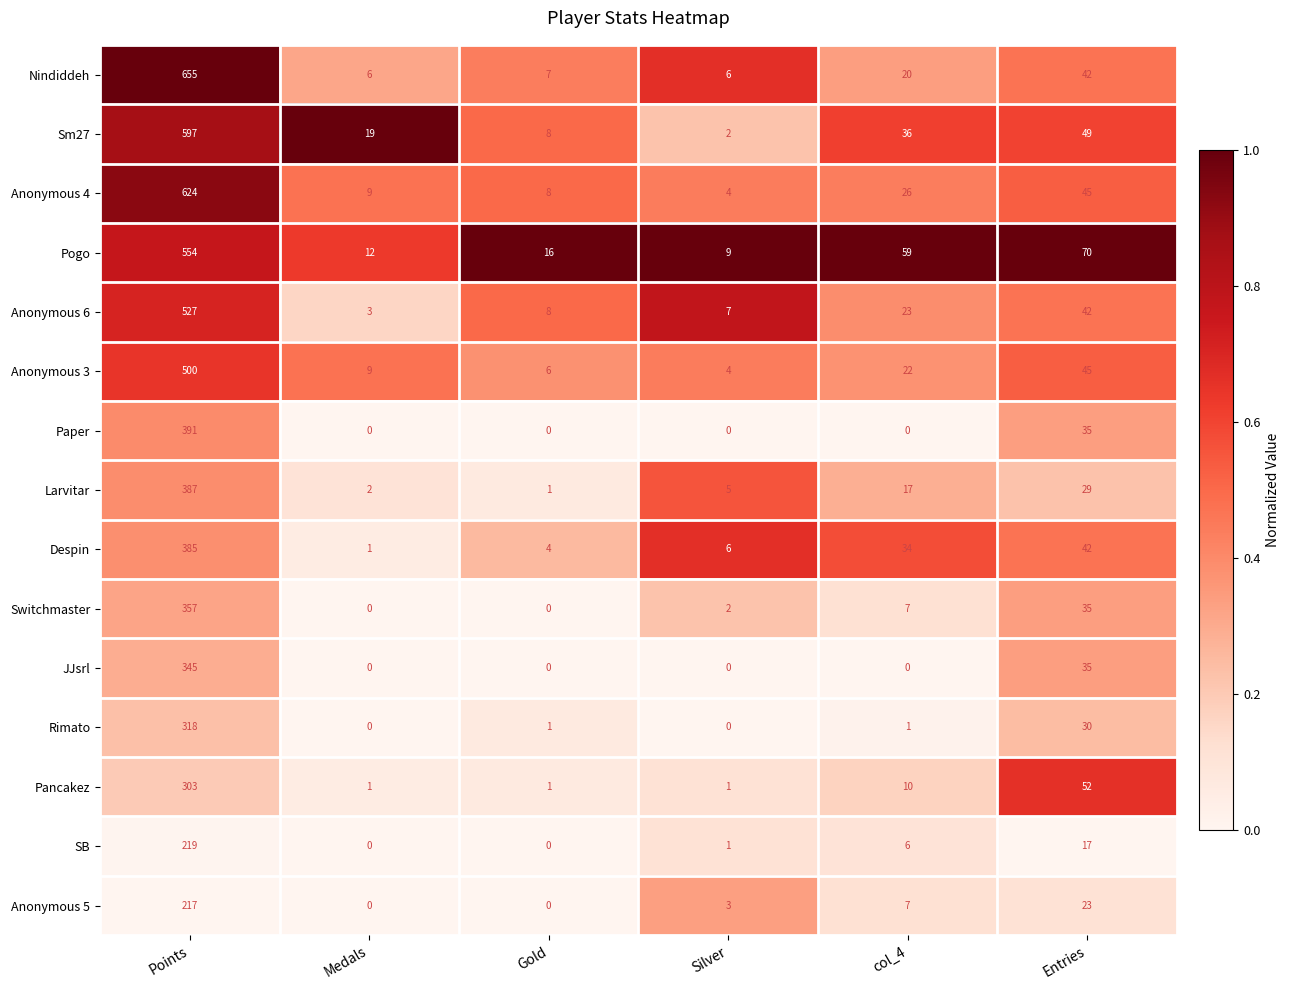

At which label is Larvitar closest to 194?

Entries